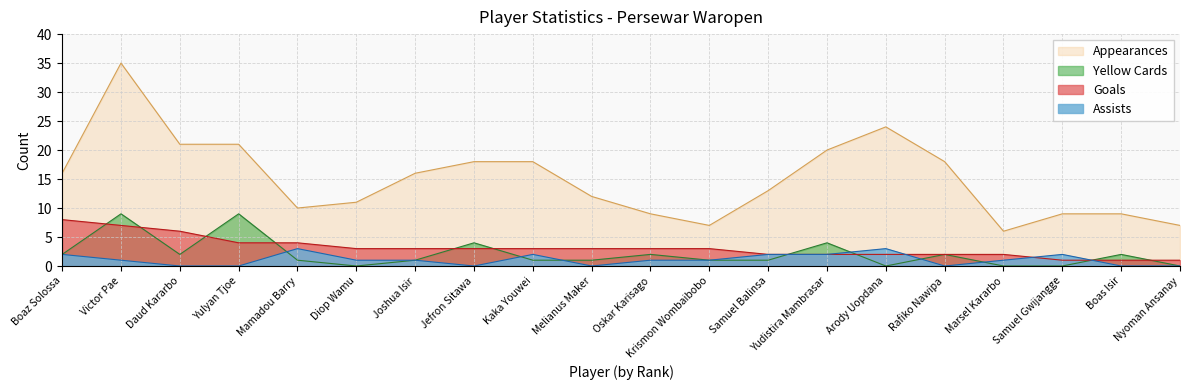

Which series has the largest range (max minus min)?

Appearances